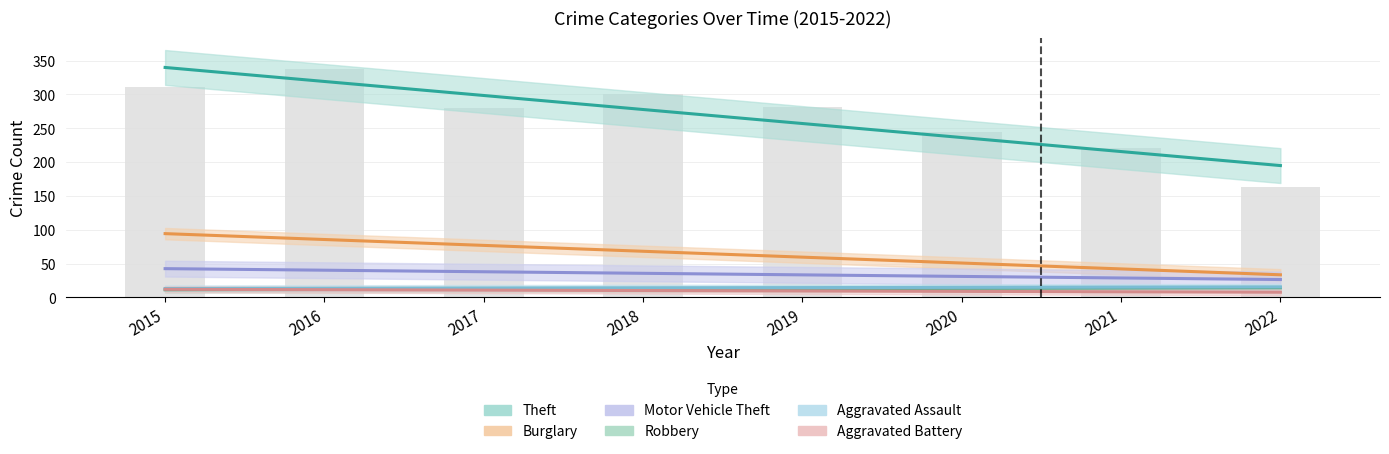

Is the value of Aggravated Assault at 2016 greater than the value of Aggravated Battery at 2021?

No